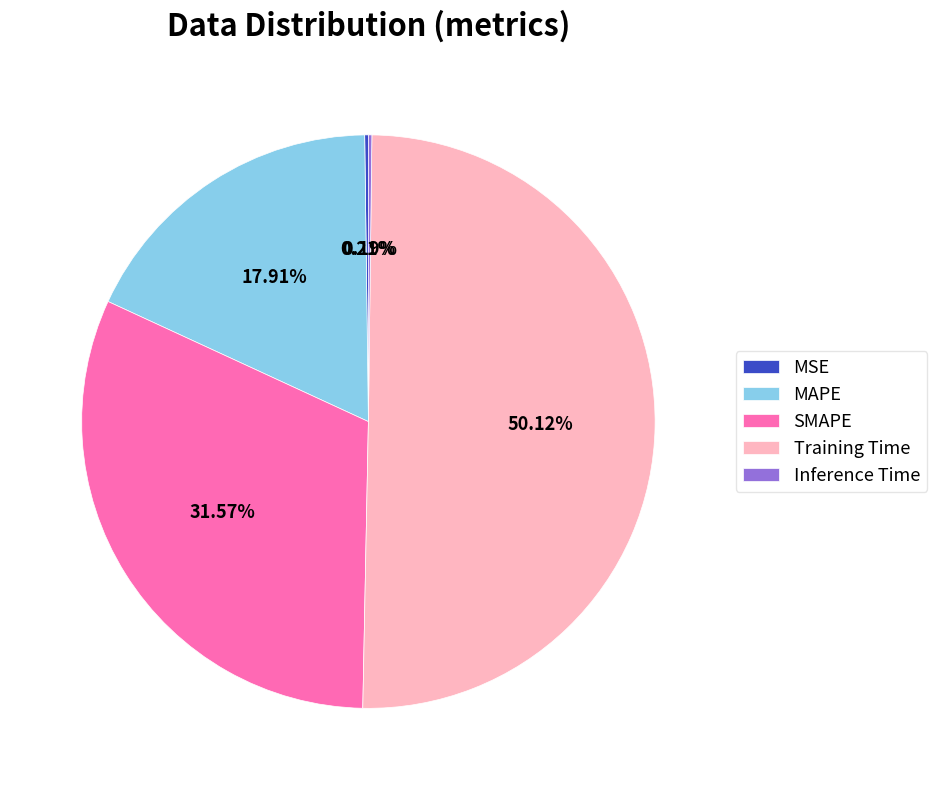

Which slice represents more than half of the pie?

Training Time